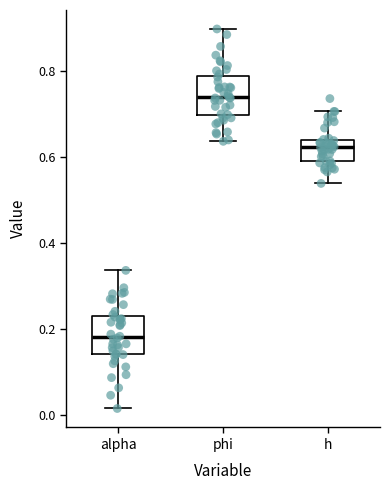

Reading left to right, read every box against the y-axis: the position of its median line, the range the box covers, and the ends of its whiskers. The values are not printed on the chart, so give them approximately, as read against the axis.

alpha: median 0.18, box 0.14 to 0.22, whiskers 0.02 to 0.34
phi: median 0.74, box 0.70 to 0.78, whiskers 0.64 to 0.90
h: median 0.62, box 0.60 to 0.64, whiskers 0.54 to 0.70